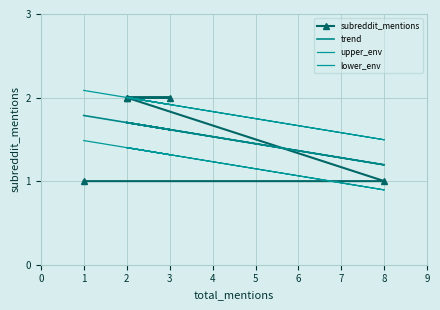

What is the greatest value displayed?

2.1